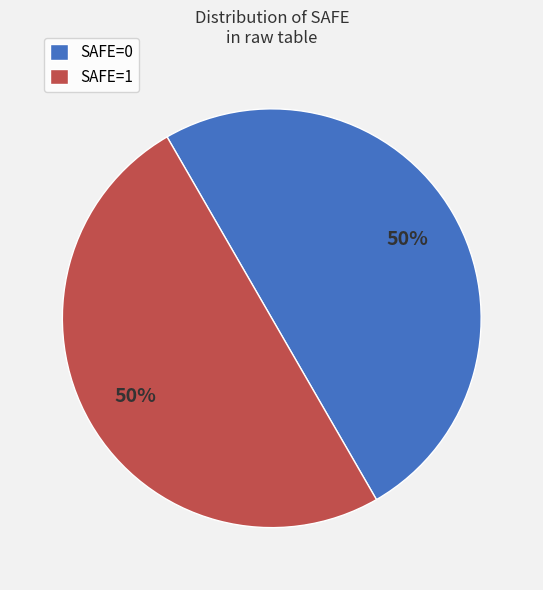

To the nearest percent, what is the combined percentage of SAFE=0 and SAFE=1?

100%